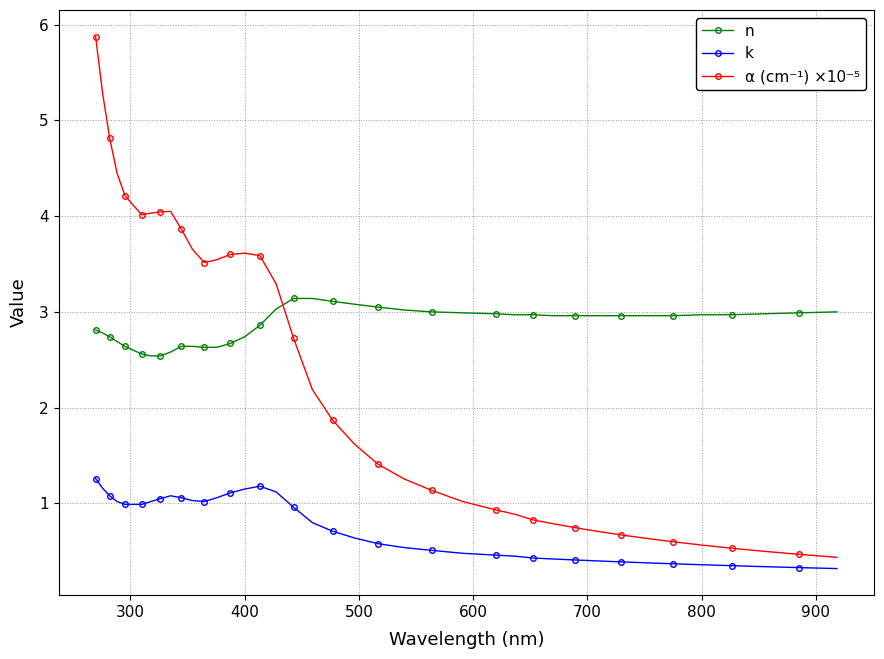

True or false: α (cm⁻¹) ×10⁻⁵ has more than 1 points higher than both neighbors.

True